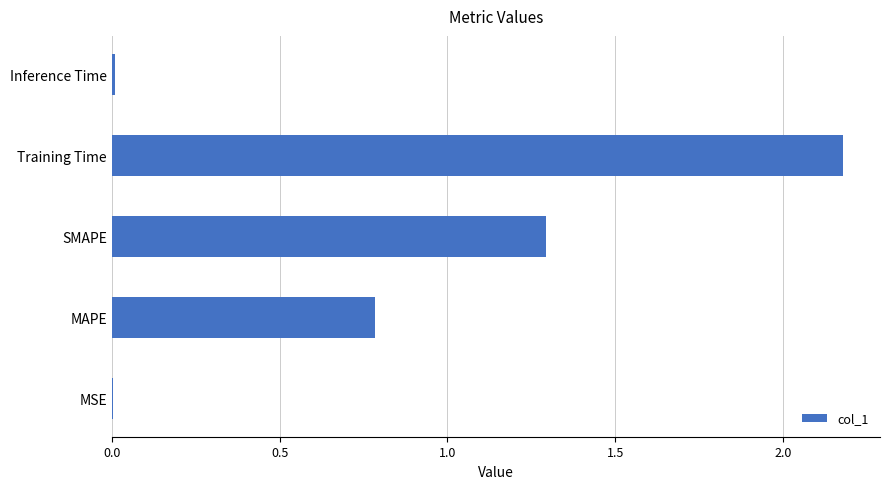

What is the ratio of the value at Training Time to the value at SMAPE?

1.7